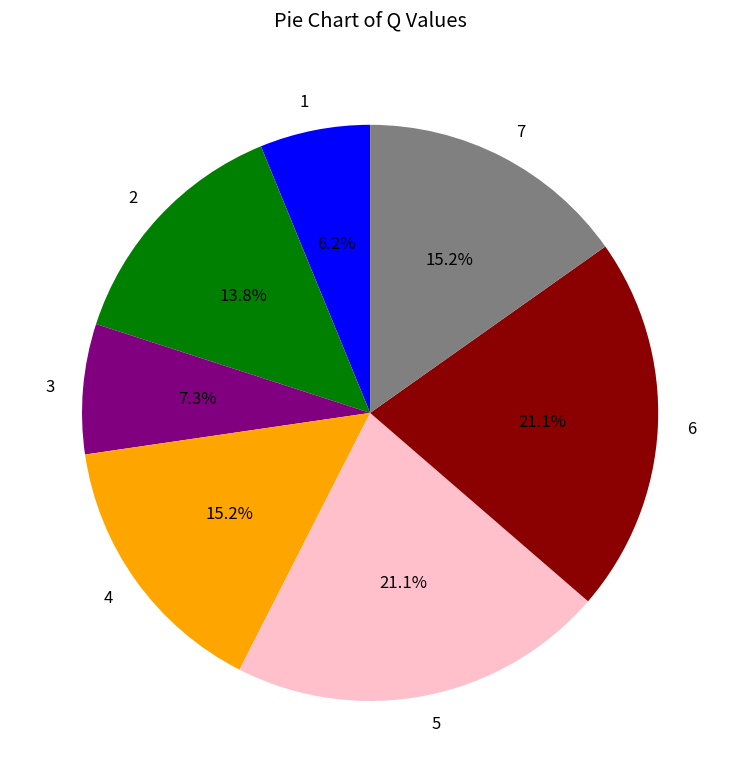

Is 6 the majority of the pie?

No